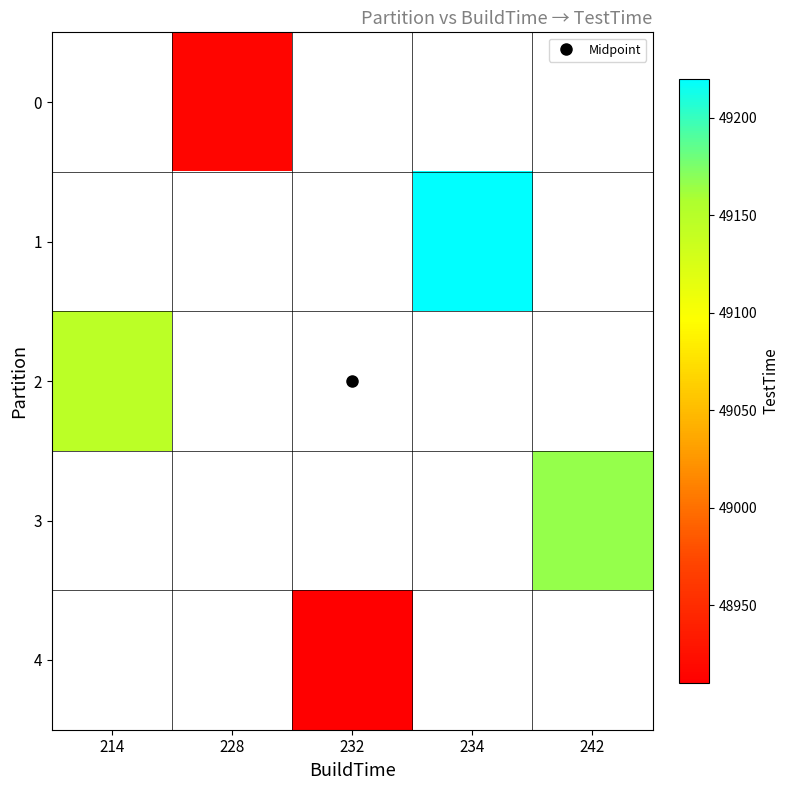

What is the maximum value shown in the chart?

49220.0